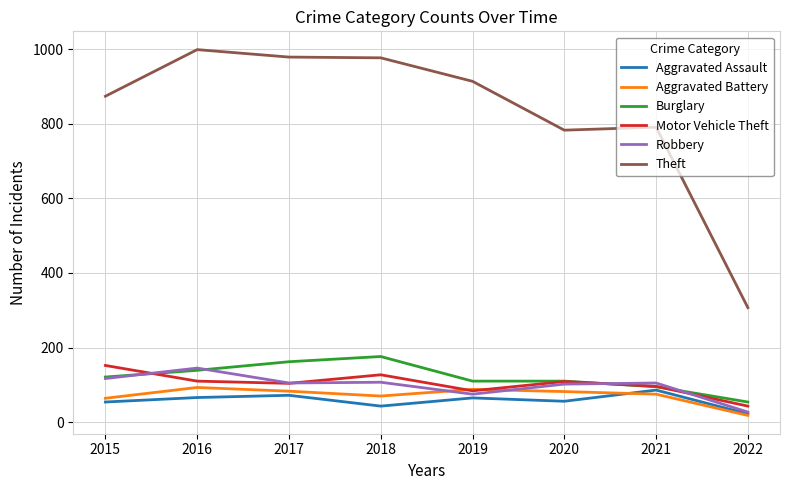

Which series has the largest total across all categories?

Theft